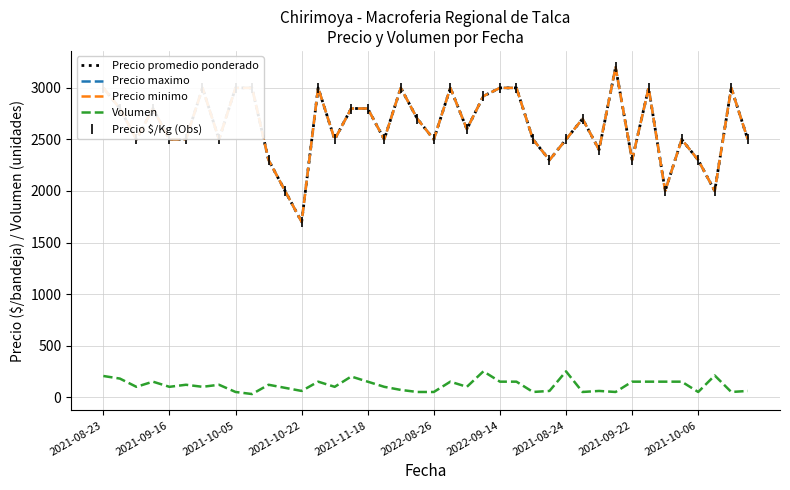

At which category is the sum across all series the highest?

31